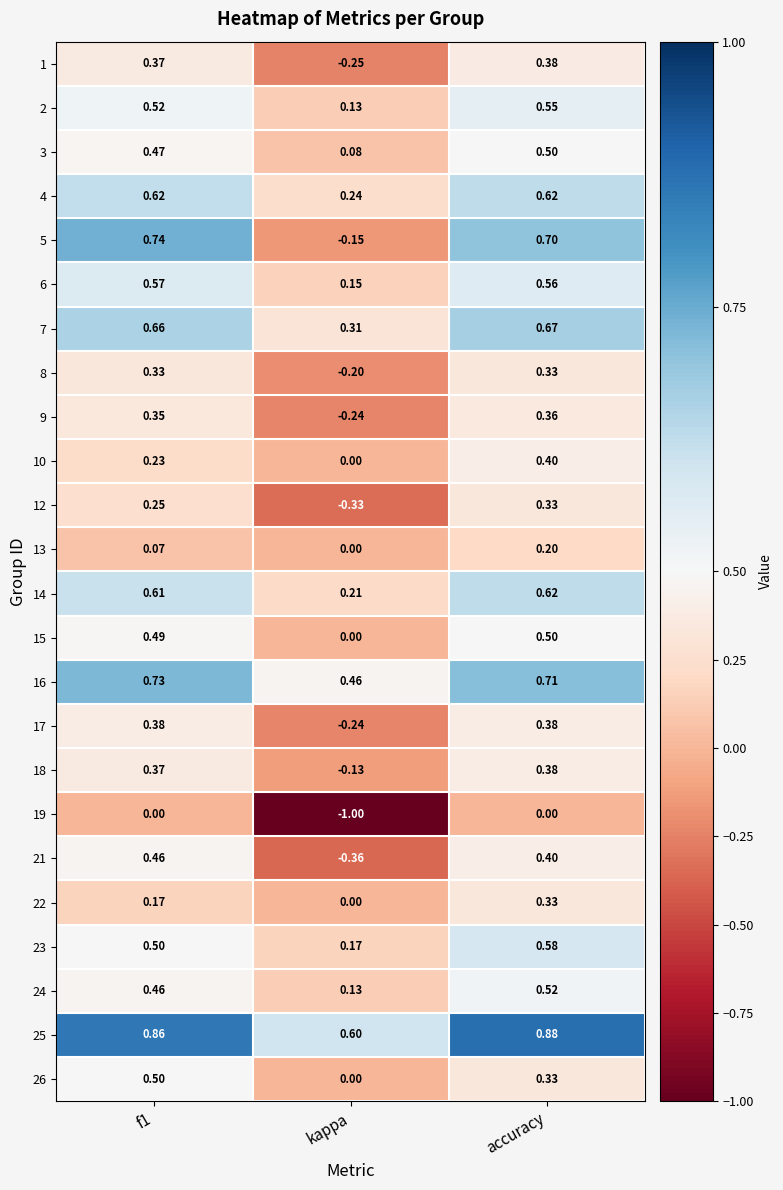

What is the total value across all series at f1?

10.7